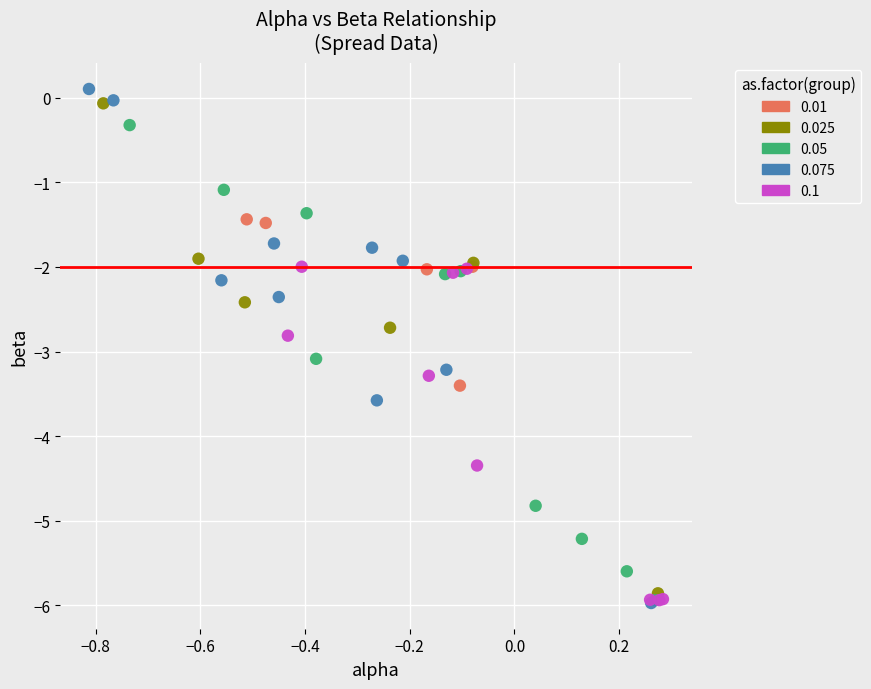

Which series has the widest spread of Y values?

0.075